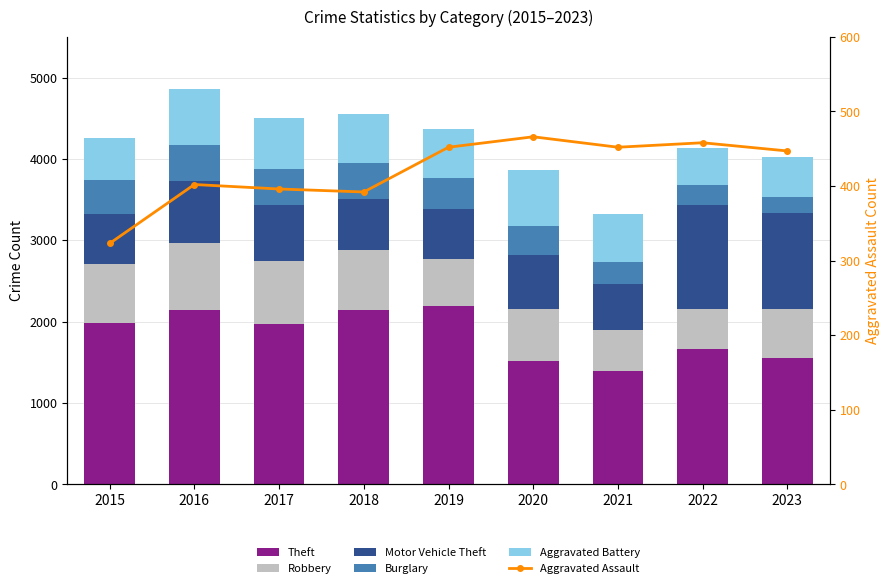

What is the minimum value shown in the chart?

198